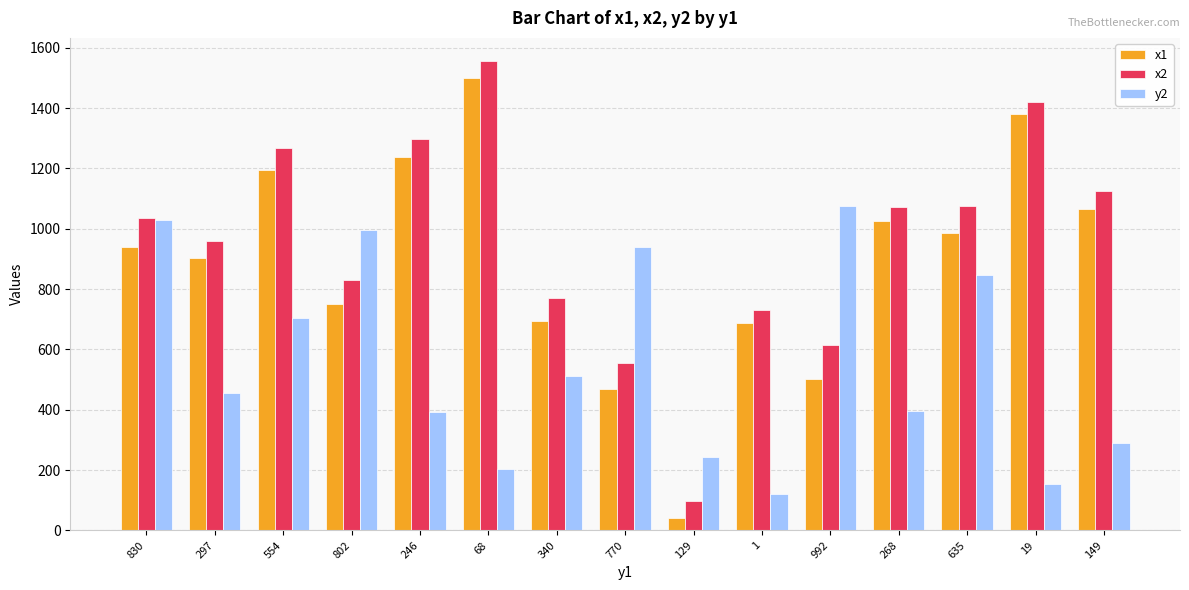

At which category is the sum across all series the highest?

68